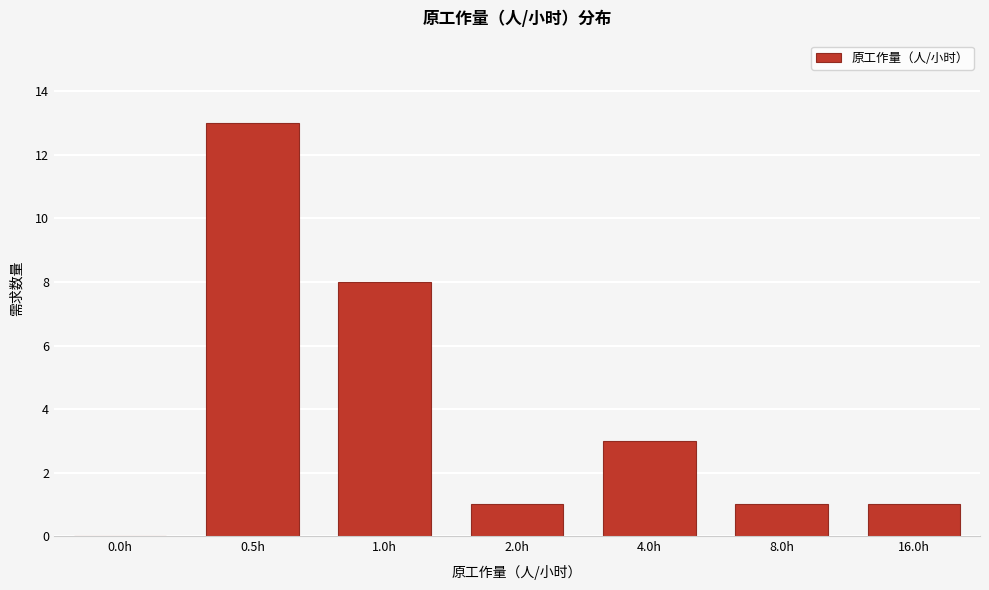

Reading left to right, extract all data points from this chart.

0.0h=0	0.5h=13	1.0h=8	2.0h=1	4.0h=3	8.0h=1	16.0h=1